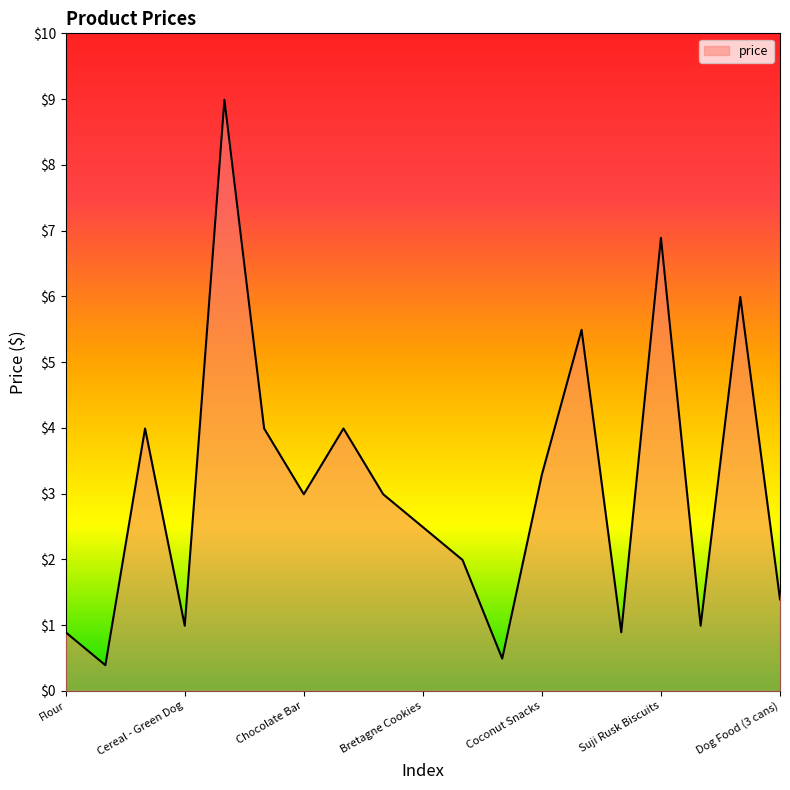

What is the minimum value shown in the chart?

0.4